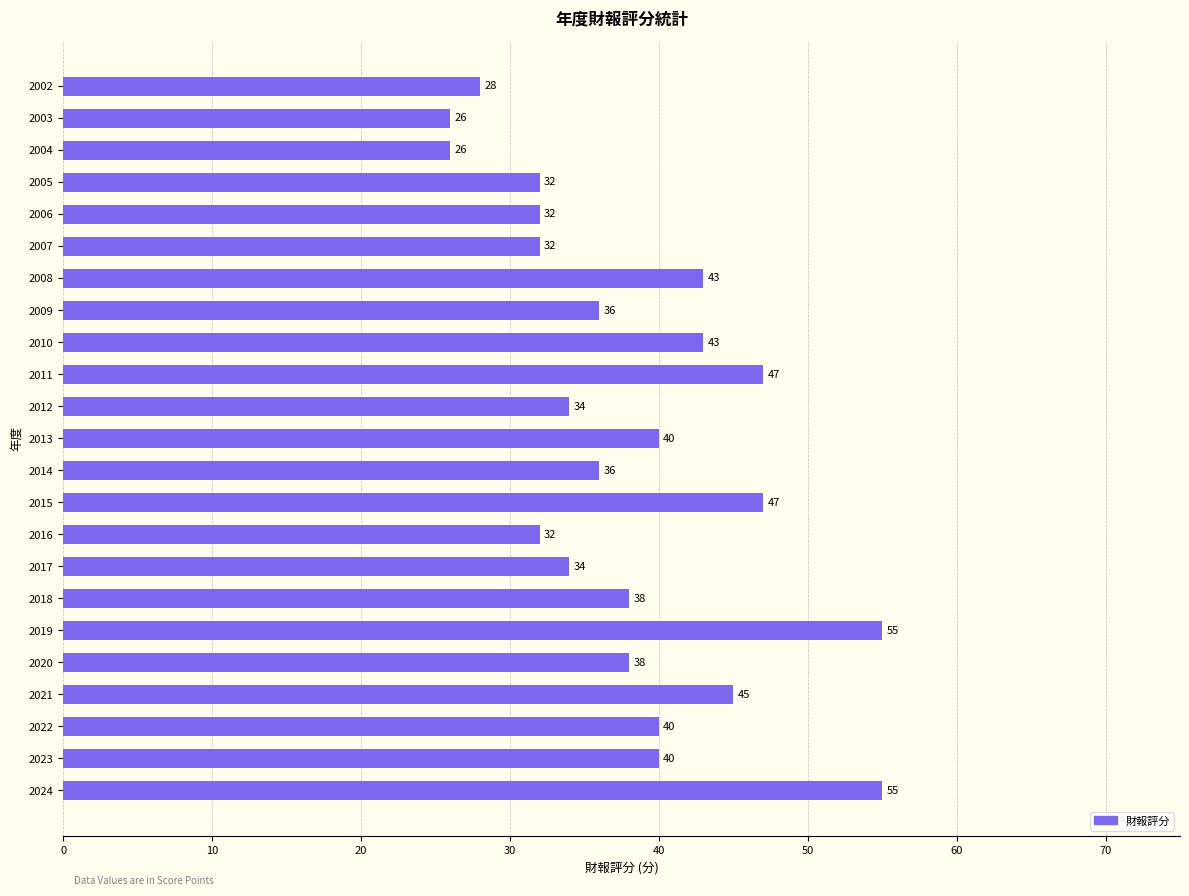

What is the maximum value shown in the chart?

55